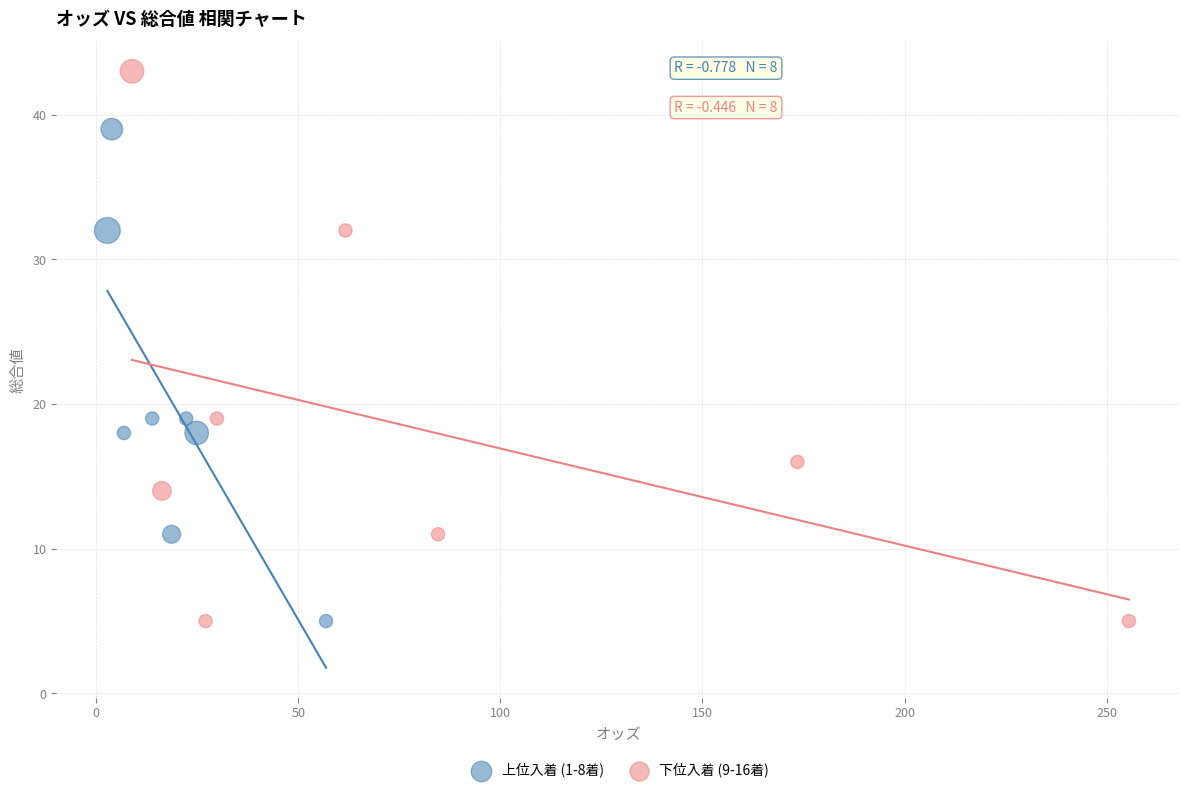

Which series has the widest spread of Y values?

下位入着 (9-16着)